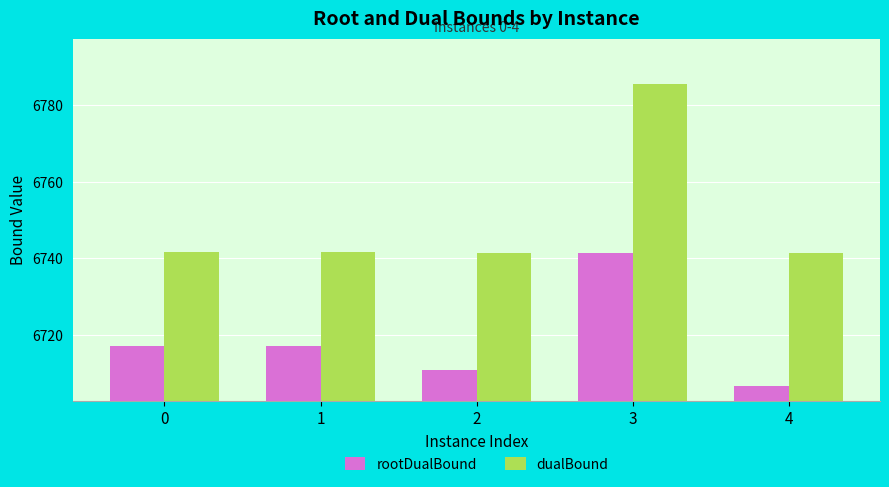

Which series changed the most between 3 and 4?

dualBound